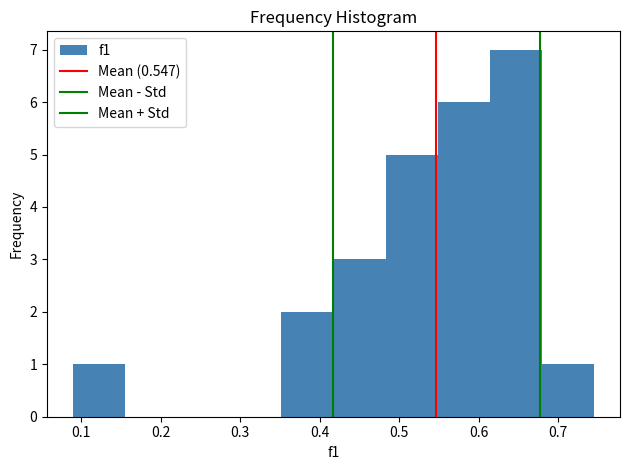

What is the height of the bar covering 0.09 to 0.16 on the x-axis? Neither the bar edges nor the heights are printed on the chart, so give them approximately, as read against the axes.

1